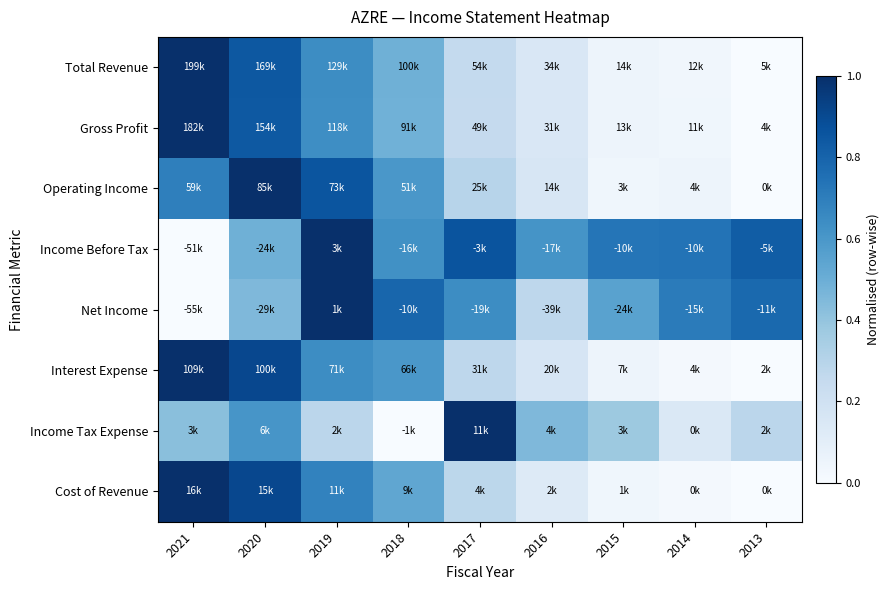

What is the spread (max minus min) of values at 2019?

0.7